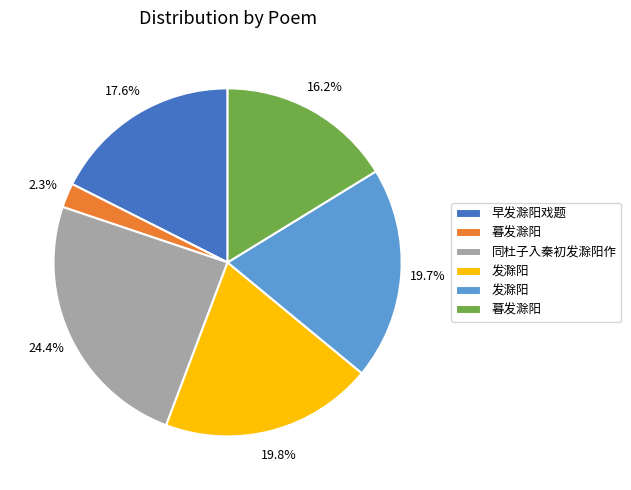

How many slices are in this pie chart?

6